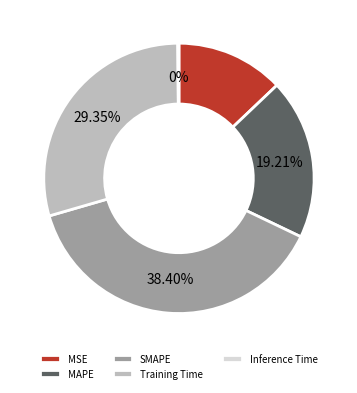

Between Training Time and MSE, which is larger?

Training Time